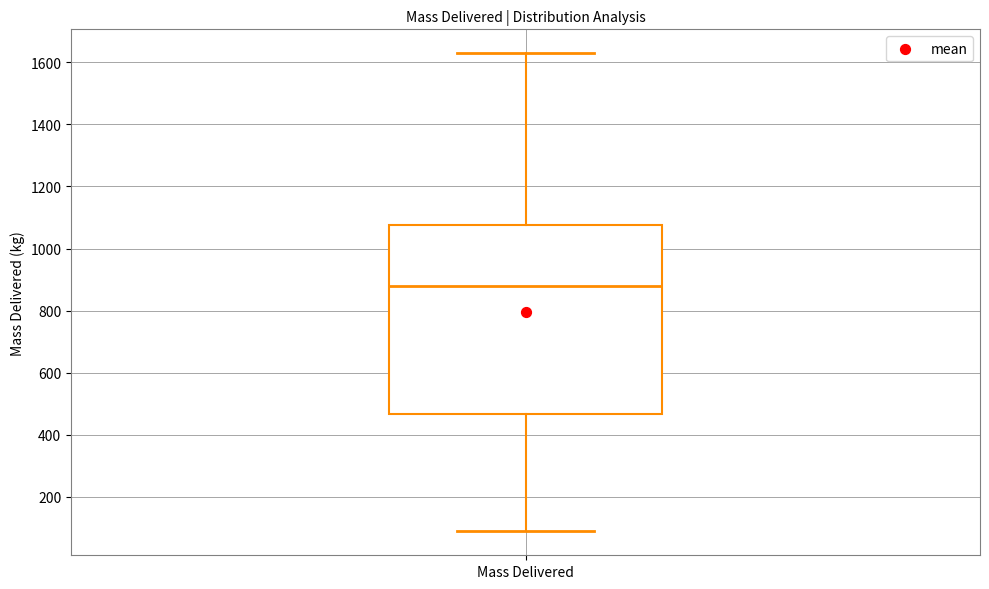

Where does the lower whisker of the box for Mass Delivered end on the y-axis? The values are not printed on the chart, so give them approximately, as read against the axis.

80